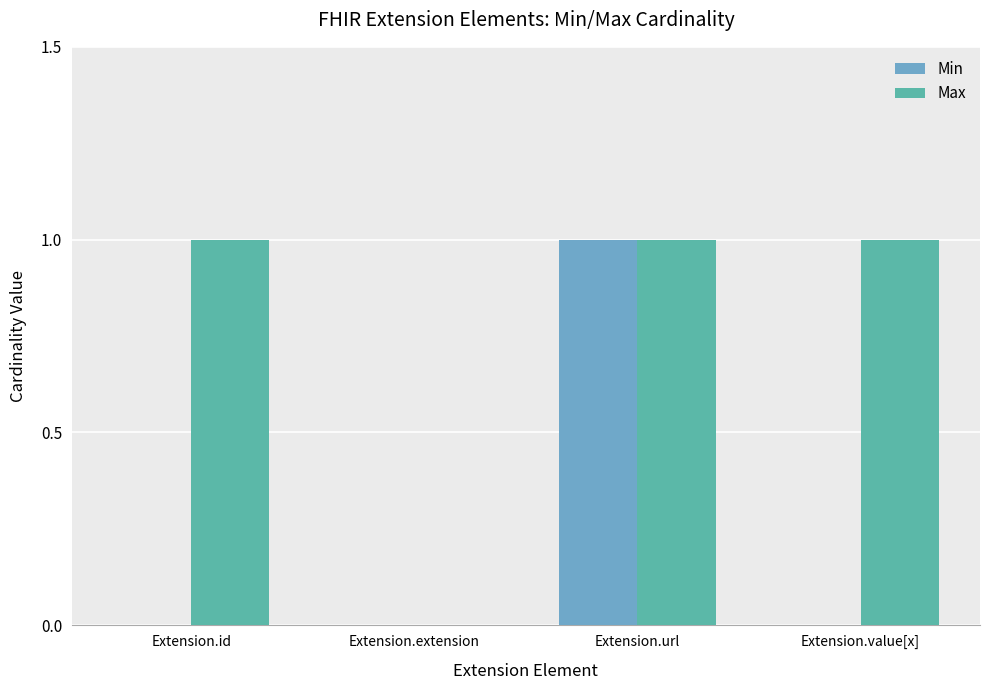

Which series has the largest total across all categories?

Max